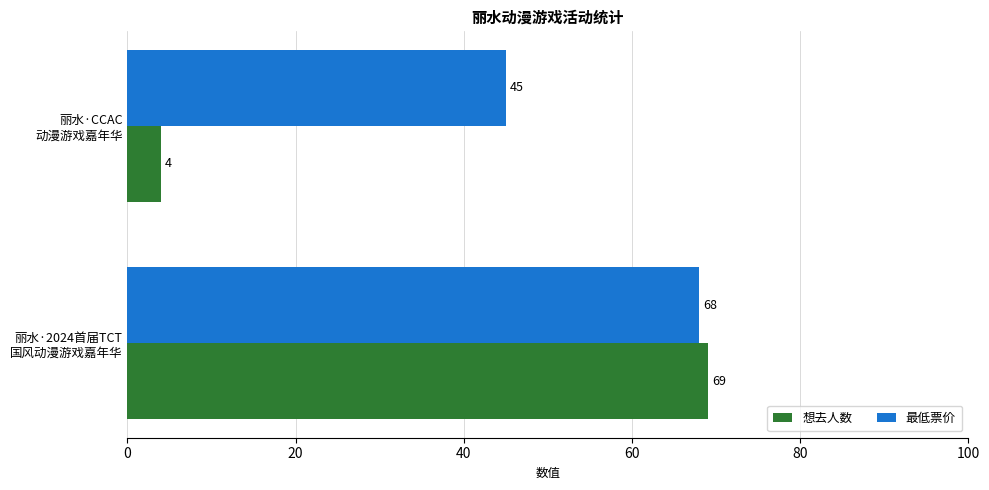

What is the difference between the maximum and minimum values in the 想去人数 series?

65